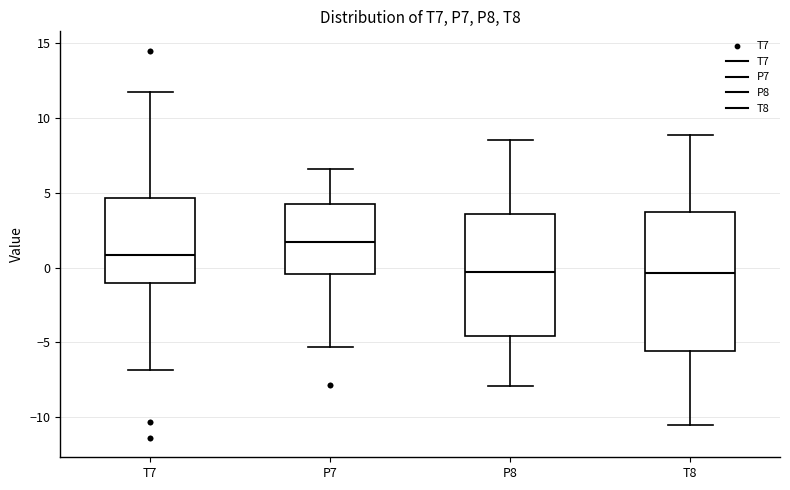

Reading left to right, transcribe this box plot: for each box, give where its median line is, the range the box spans, and where its two whiskers end, as read against the y-axis. The values are not printed on the chart, so give them approximately, as read against the axis.

T7: median 1.0, box -1.0 to 4.5, whiskers -7.0 to 12.0
P7: median 1.5, box -0.5 to 4.5, whiskers -5.5 to 6.5
P8: median -0.5, box -4.5 to 3.5, whiskers -8.0 to 8.5
T8: median -0.5, box -5.5 to 3.5, whiskers -10.5 to 9.0